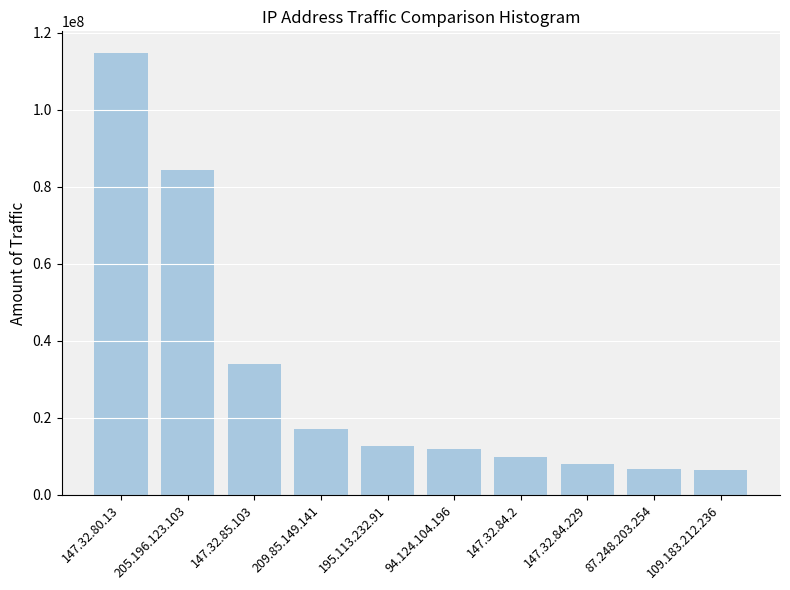

Is it true that the value at 147.32.84.229 is 7987983?

True